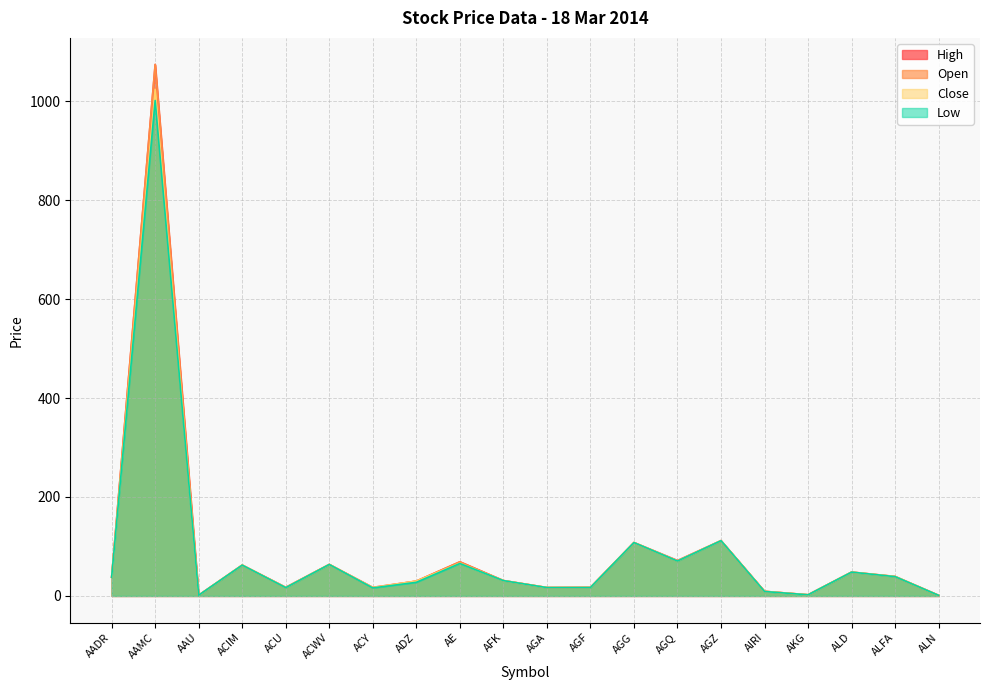

What is the label of the 4th point from the right?

AKG